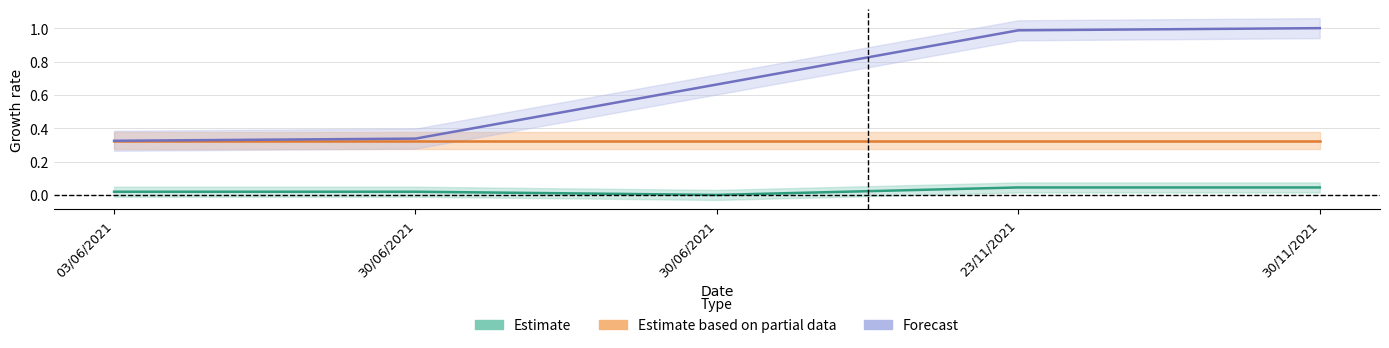

True or false: Running Total and Cumulative Balance intersect in this chart.

False